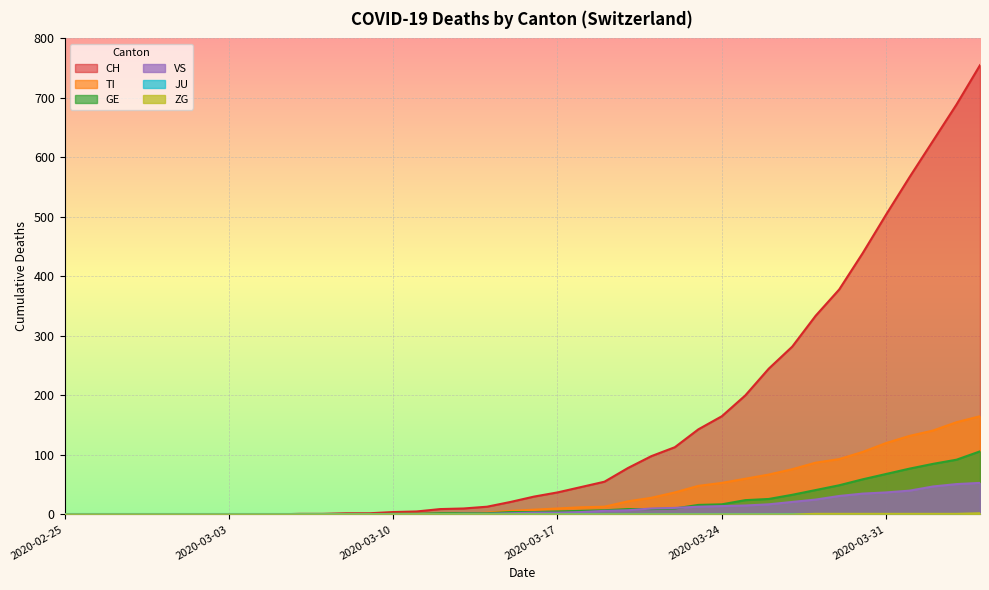

At how many categories does at least one series exceed 226?

10